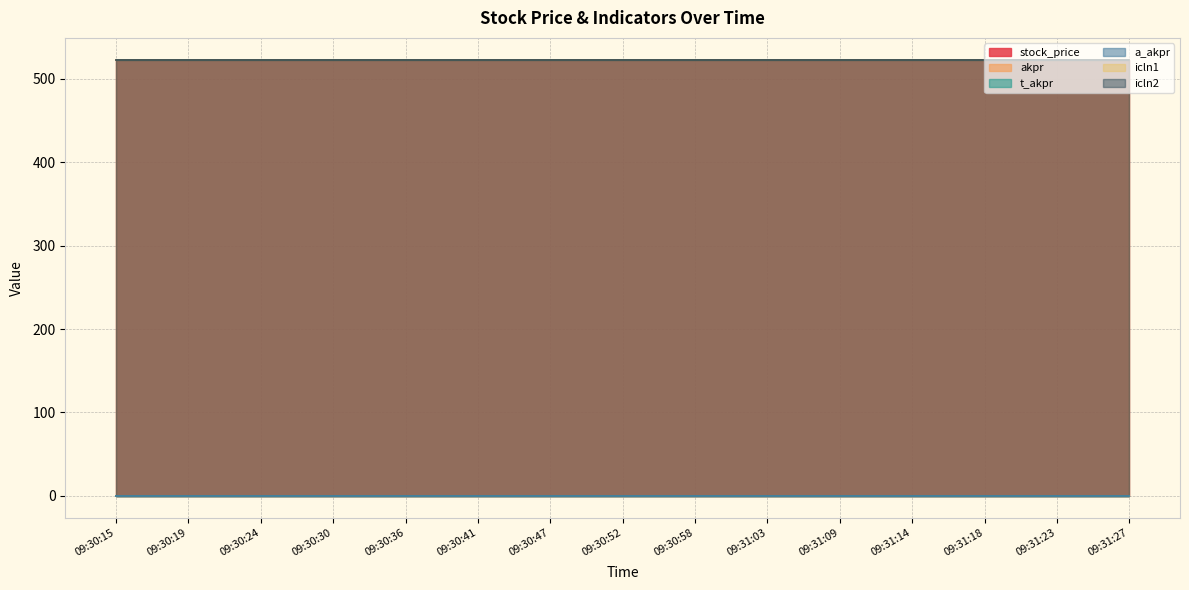

True or false: icln1 and icln2 intersect in this chart.

False